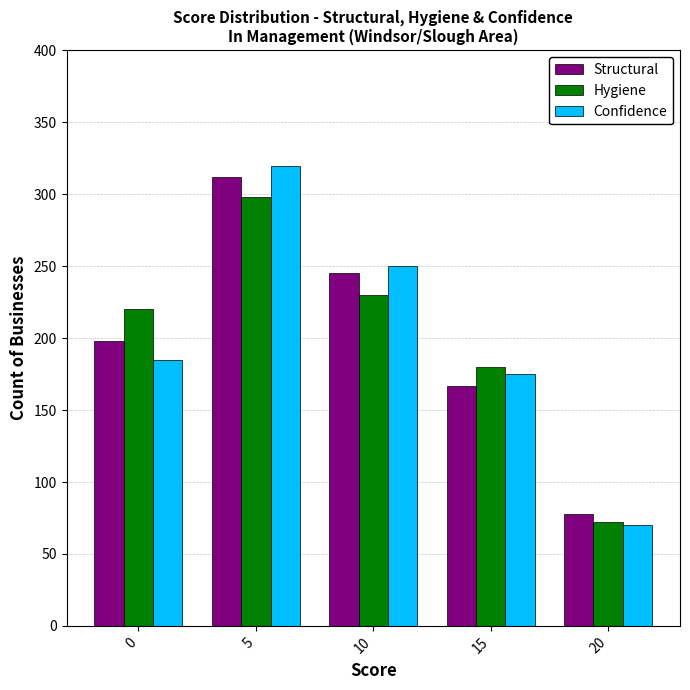

Is it true that Hygiene equals 230 at 10?

True